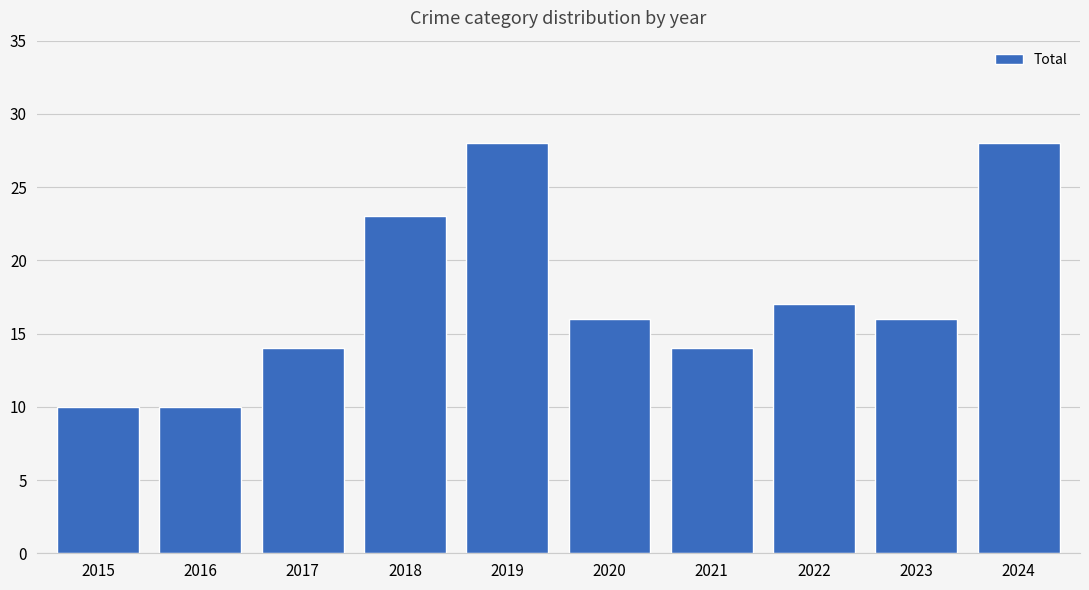

What is the ratio of the value at 2023 to the value at 2017?

1.1